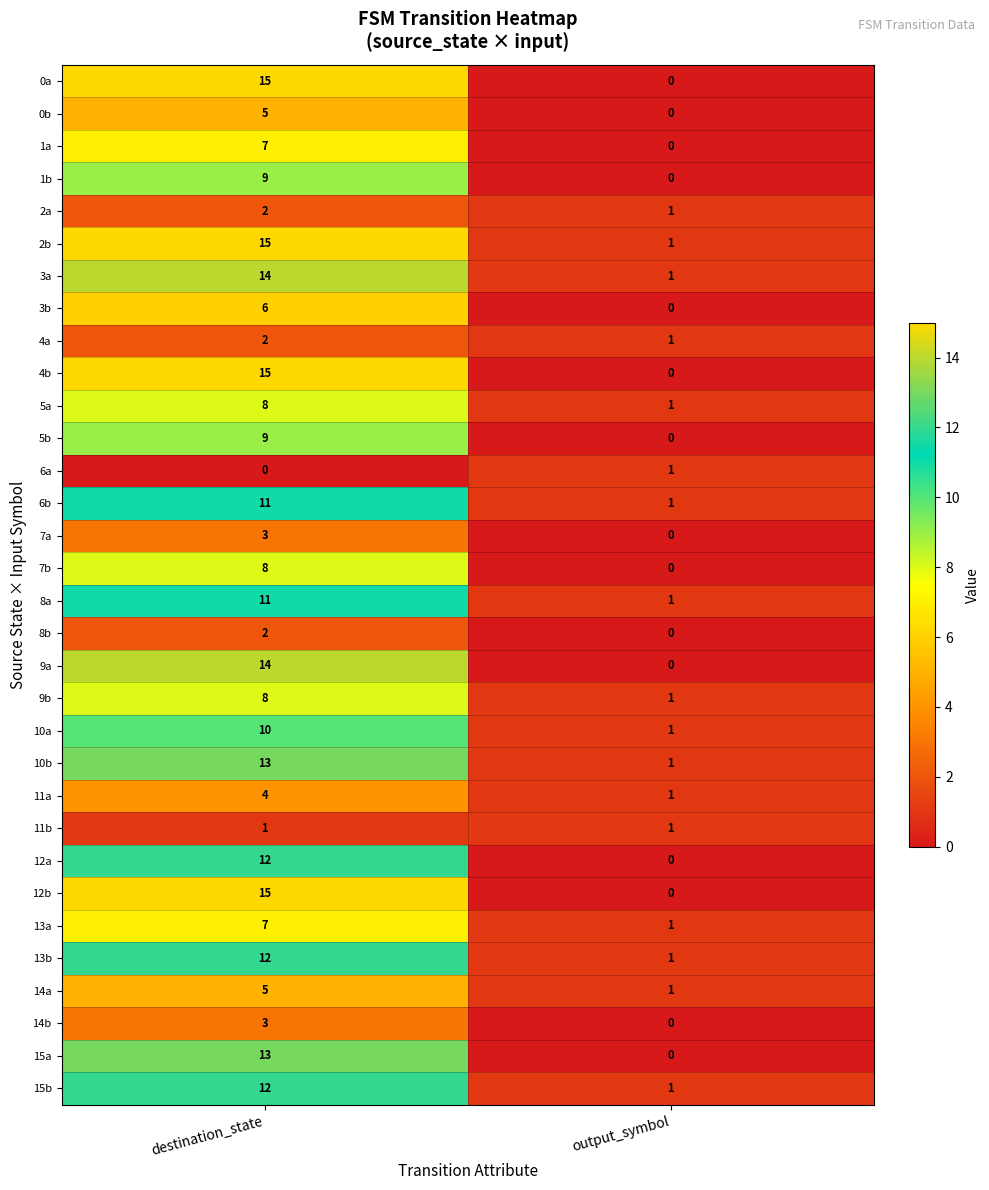

What is the maximum value shown in the chart?

15